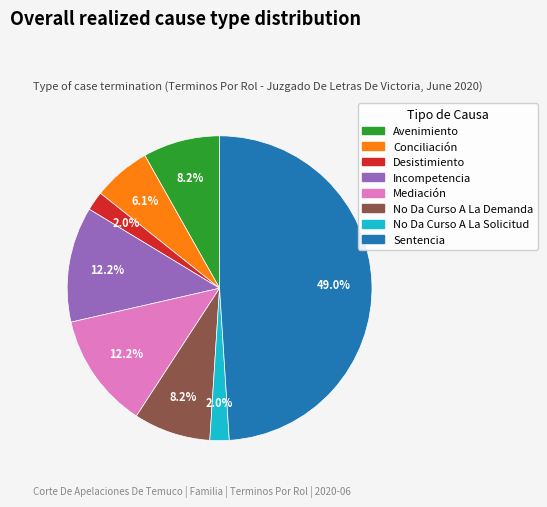

Which has a higher value, No Da Curso A La Solicitud or Conciliación?

Conciliación